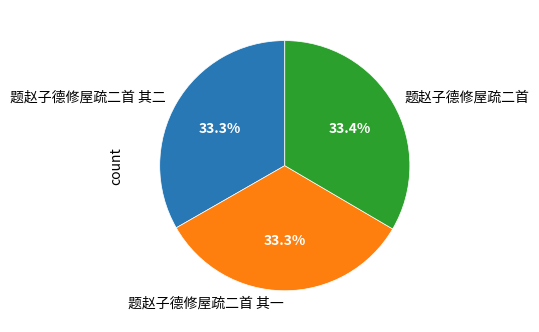

Is it true that 题赵子德修屋疏二首 其一 is 39% of the pie?

False